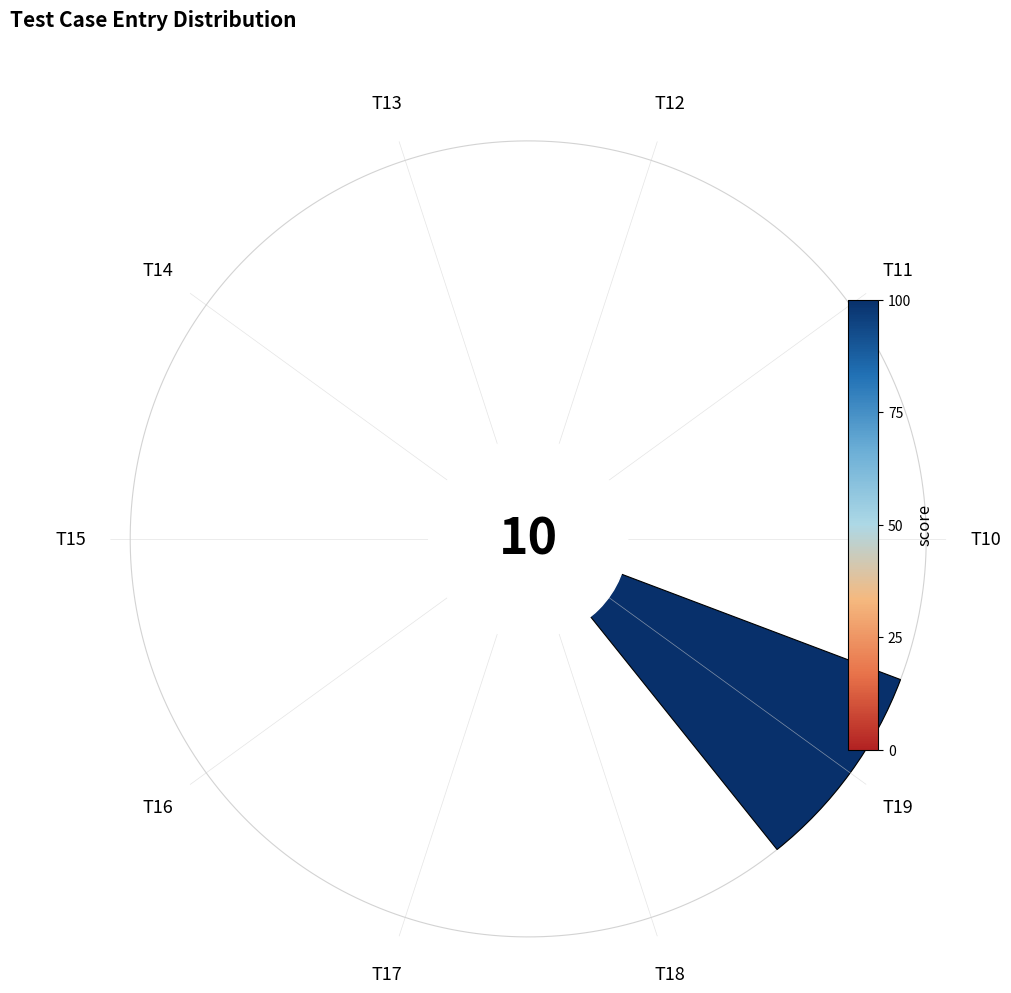

How many segments does this pie chart have?

10